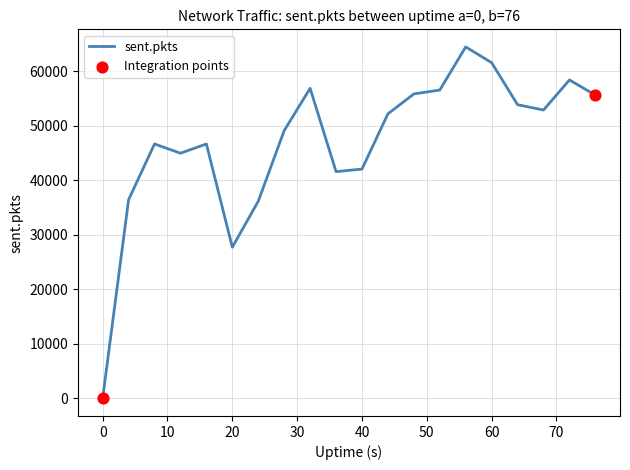

What is the maximum value shown in the chart?

64426